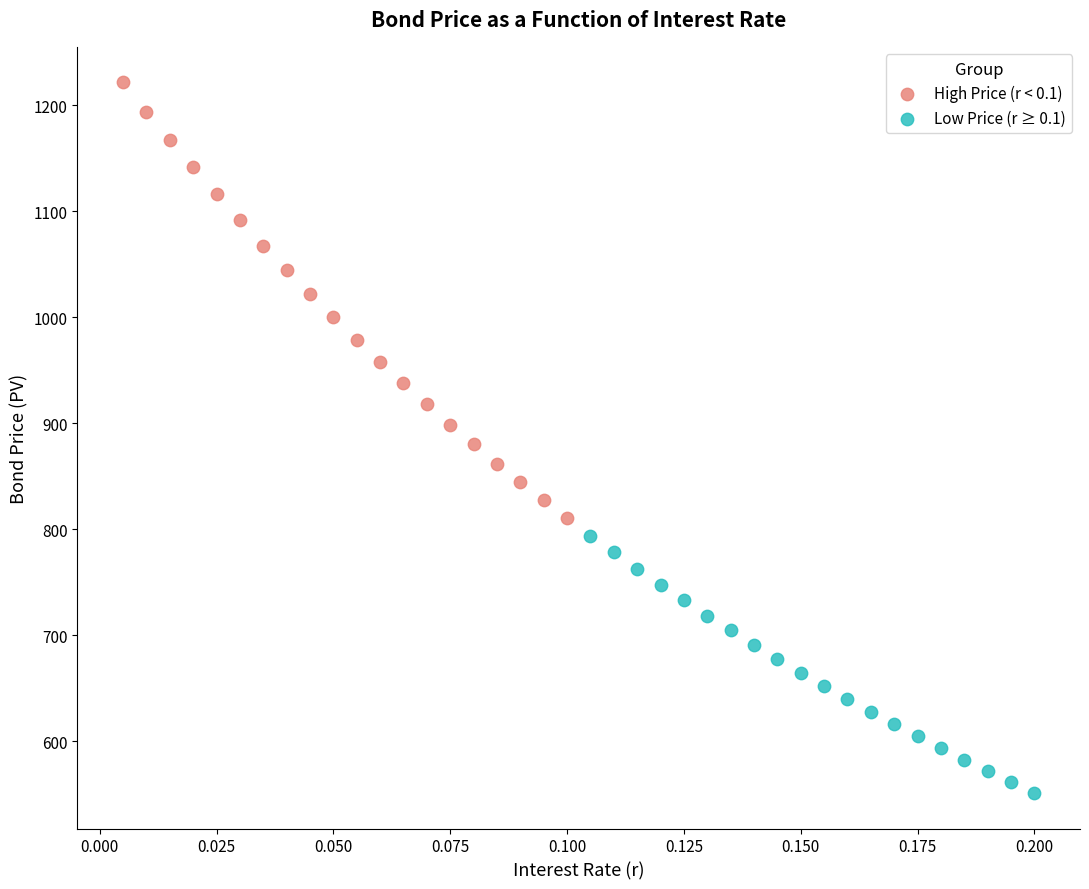

Which series contains the lowest Y value?

Low Price (r ≥ 0.1)